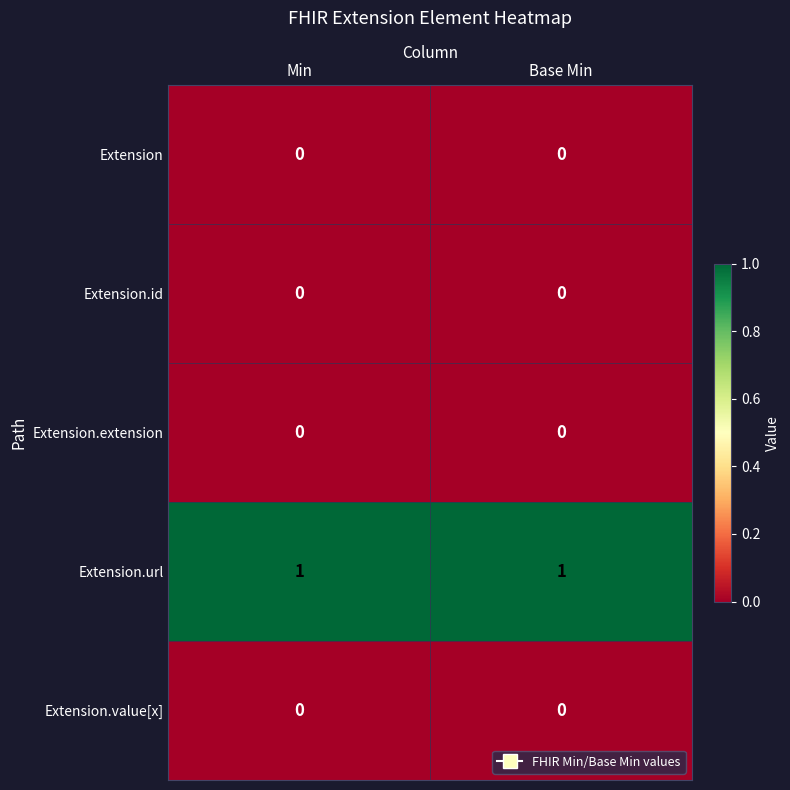

Reading left to right, extract all data points from this chart.

Extension: Min=0	Base Min=0
Extension.id: Min=0	Base Min=0
Extension.extension: Min=0	Base Min=0
Extension.url: Min=1	Base Min=1
Extension.value[x]: Min=0	Base Min=0